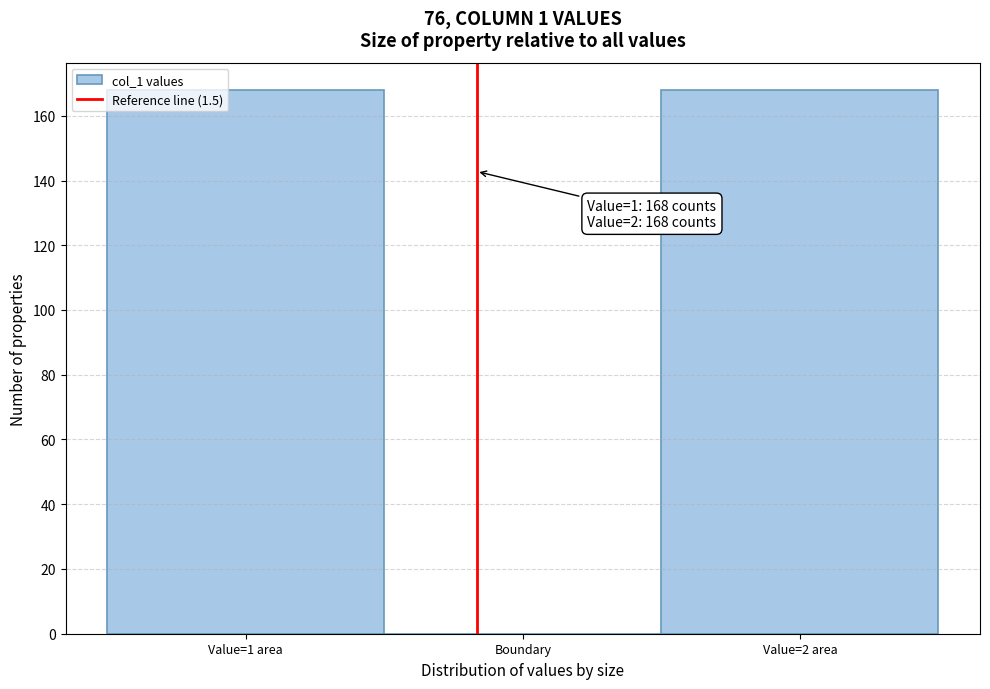

Reading left to right, transcribe all the data shown in this chart.

Value=1 area=168	Boundary=0	Value=2 area=168